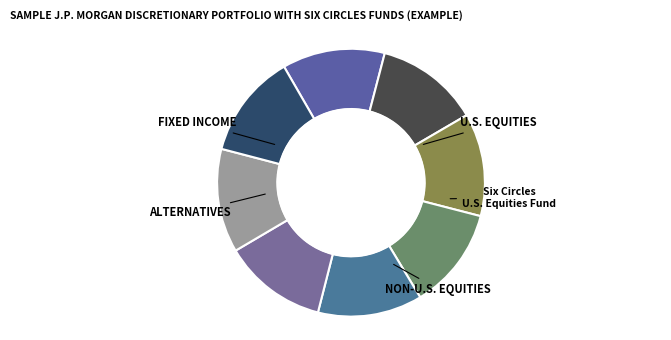

How many segments does this pie chart have?

8